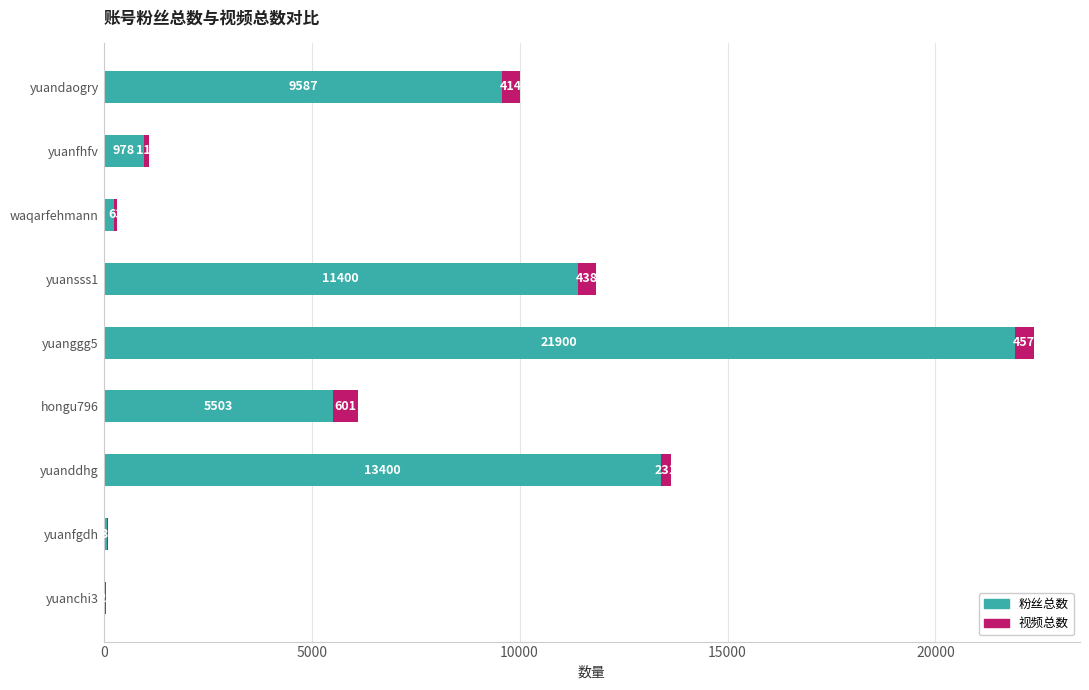

At which category is the sum across all series the highest?

yuanggg5